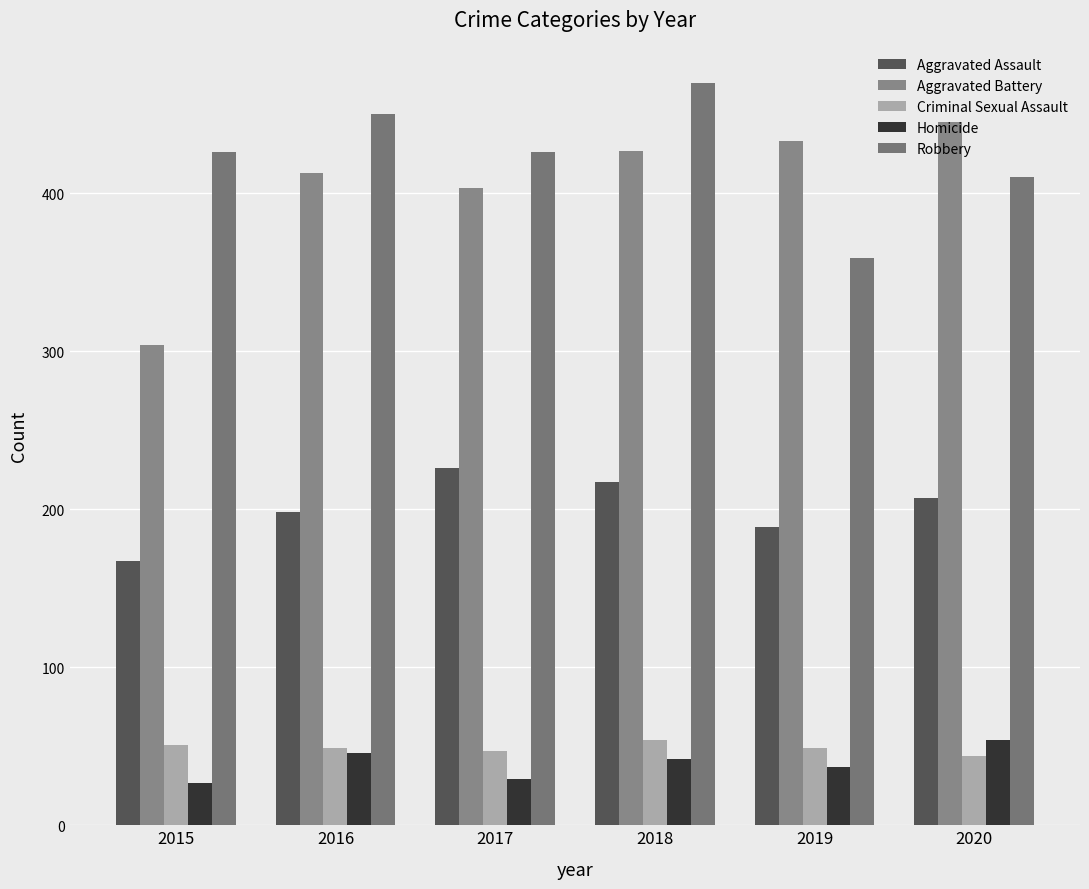

Reading right to left, extract all data points from this chart.

Aggravated Assault: 207	189	217	226	198	167
Aggravated Battery: 445	433	427	403	413	304
Criminal Sexual Assault: 44	49	54	47	49	51
Homicide: 54	37	42	29	46	27
Robbery: 410	359	470	426	450	426